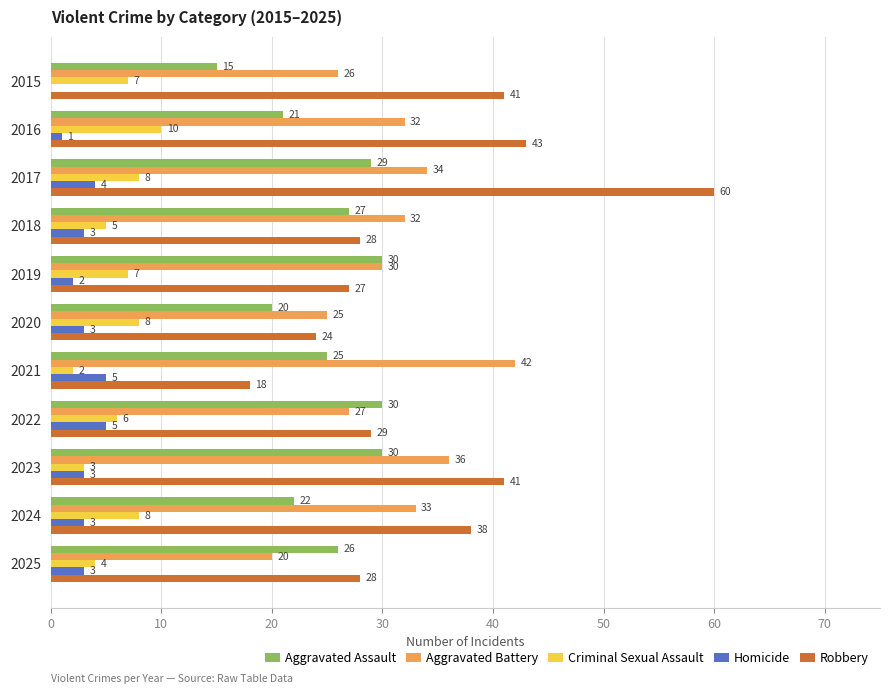

At which category is the sum across all series the highest?

2017